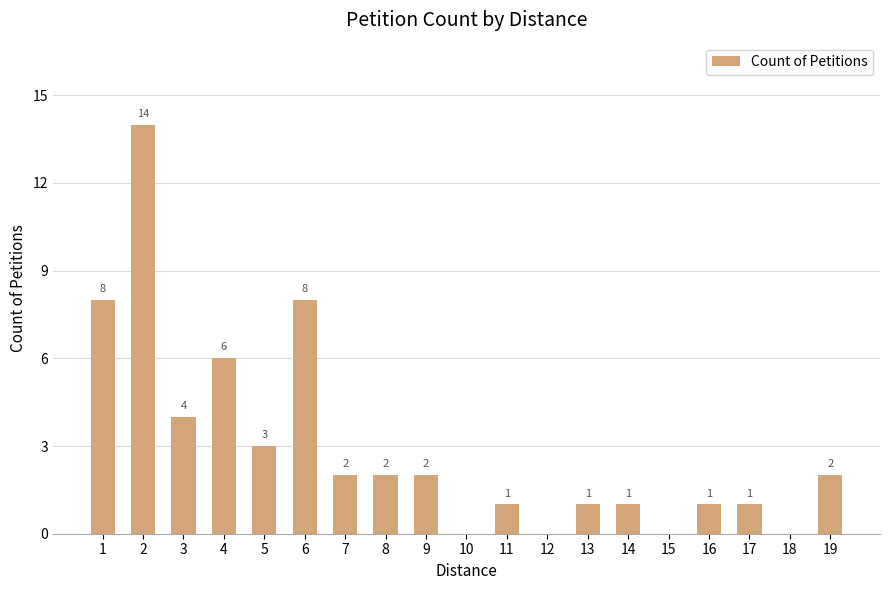

What is the sum of all values?

56